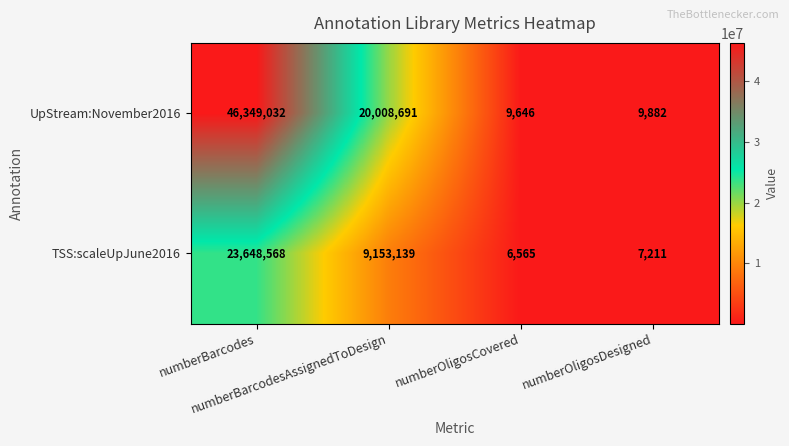

What is the greatest value displayed?

46349032